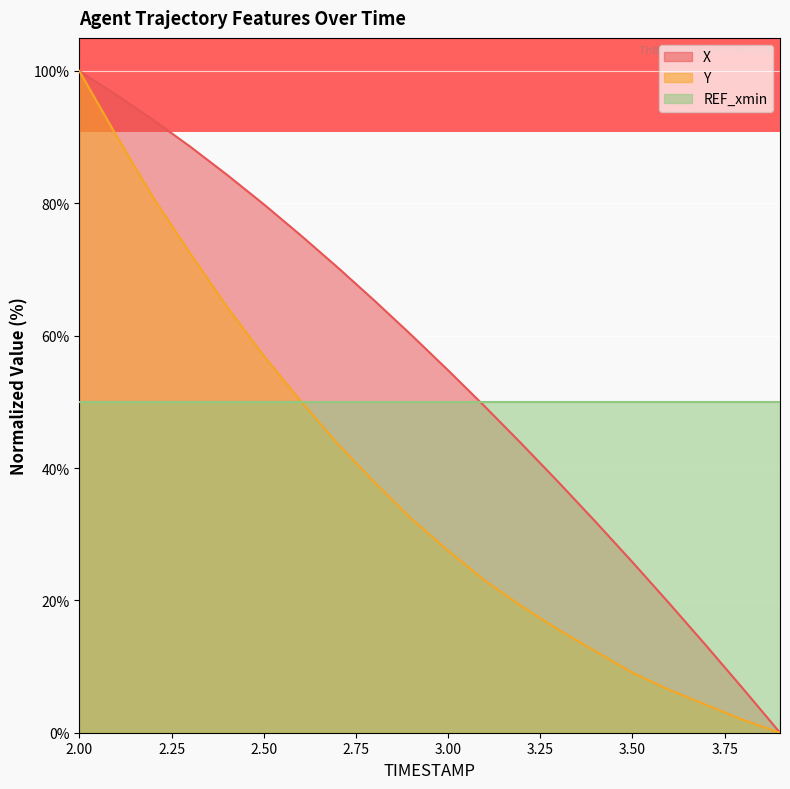

Is the value of X at 2.2 greater than the value of Y at 3.5?

Yes